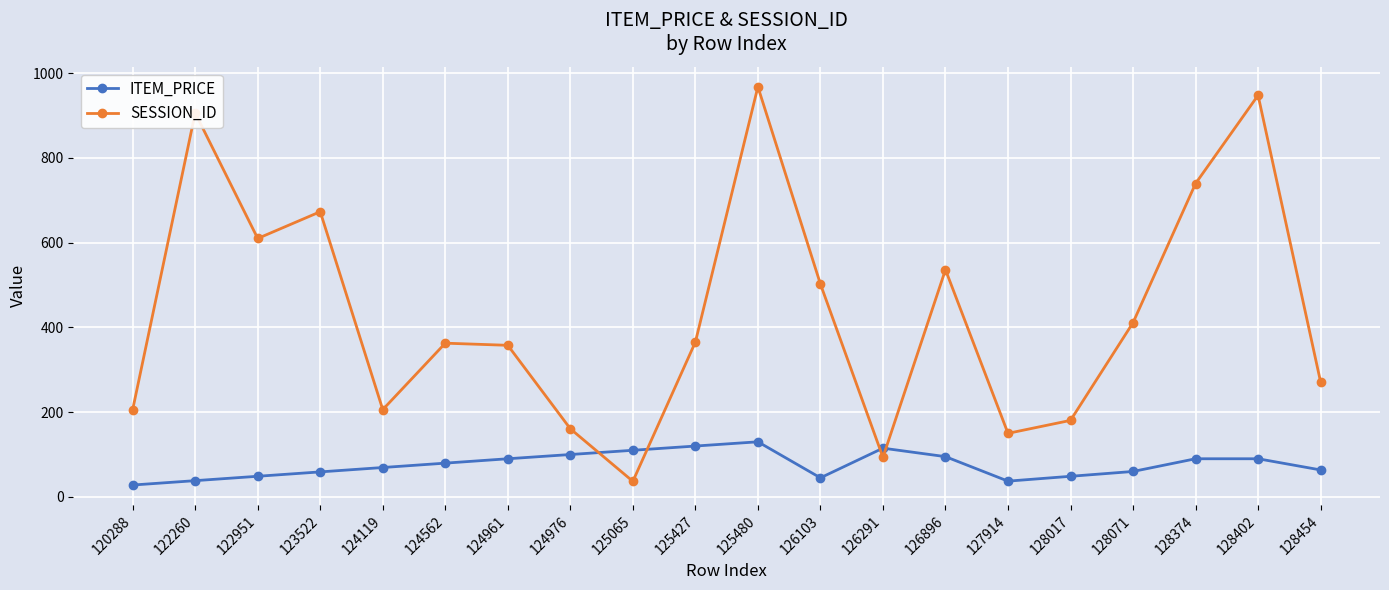

What is the minimum value for ITEM_PRICE?

28.0